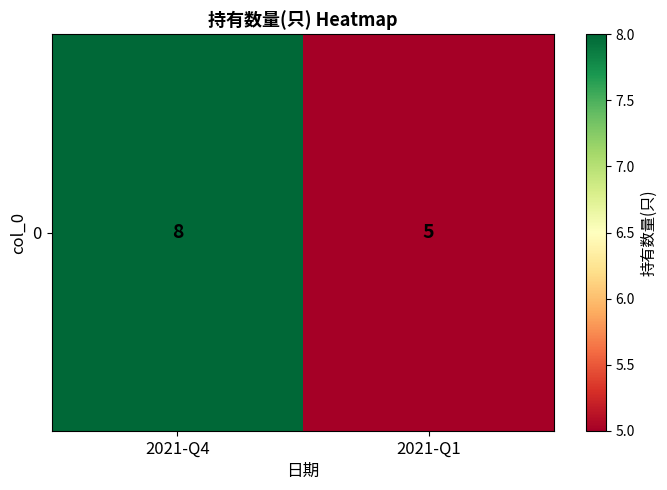

What is the ratio of the value at 2021-Q1 to the value at 2021-Q4?

0.6